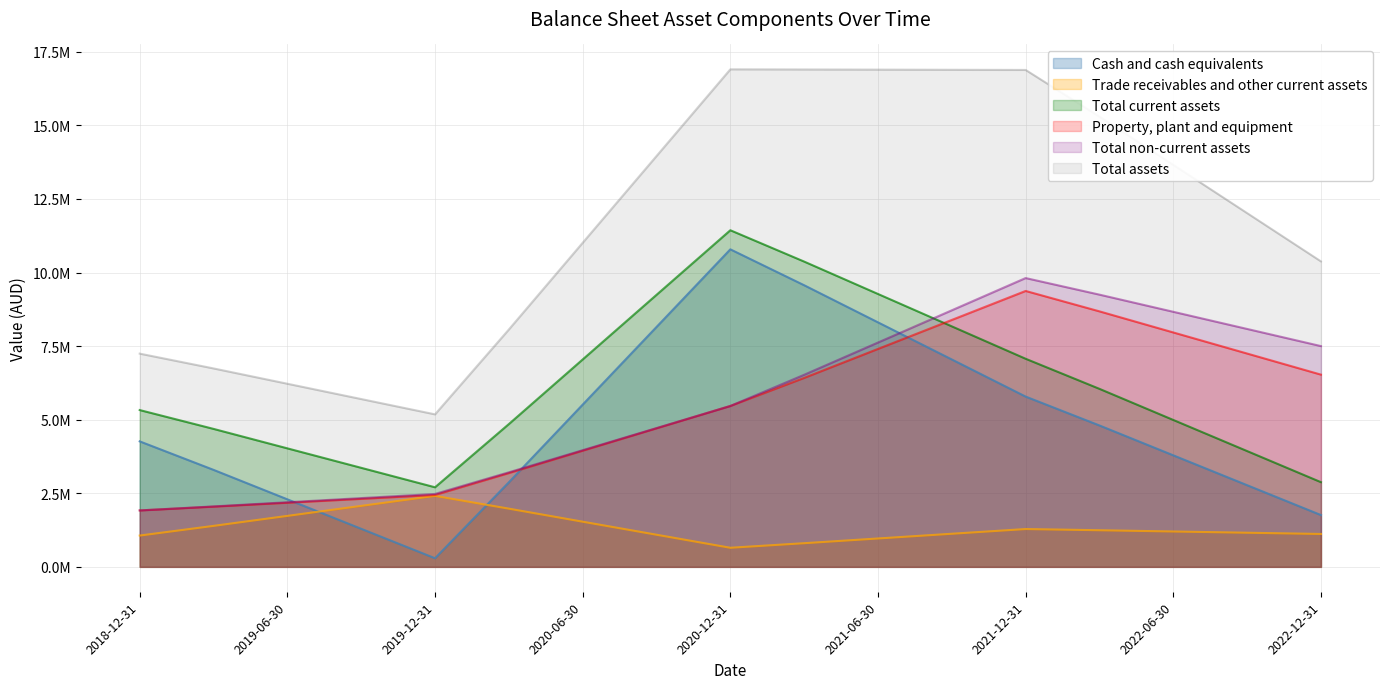

Reading right to left, list all the values displayed in this chart.

Cash and cash equivalents: 2022-12-31=1760052.0	2022-09-30=2774604.3	2022-06-30=3789156.6	2022-03-30=4803708.9	2021-12-31=5785178.0	2021-09-30=7046154.0	2021-06-30=8307129.9	2021-03-30=9568105.8	2020-12-31=10787963.0	2020-09-30=8149782.6	2020-06-30=5511602.1	2020-03-30=2873421.7	2019-12-31=292593.0	2019-09-30=1293510.9	2019-06-30=2294428.8	2019-03-30=3295346.7	2018-12-31=4263626.0
Trade receivables and other current assets: 2022-12-31=1117733.0	2022-09-30=1159981.2	2022-06-30=1202229.3	2022-03-30=1244477.5	2021-12-31=1285348.0	2021-09-30=1124943.4	2021-06-30=964538.7	2021-03-30=804134.1	2020-12-31=648960.0	2020-09-30=1091964.1	2020-06-30=1534968.3	2020-03-30=1977972.4	2019-12-31=2411346.0	2019-09-30=2071699.9	2019-06-30=1732053.8	2019-03-30=1392407.7	2018-12-31=1063837.0
Total current assets: 2022-12-31=2877785.0	2022-09-30=3934585.5	2022-06-30=4991385.9	2022-03-30=6048186.4	2021-12-31=7070526.0	2021-09-30=8171097.3	2021-06-30=9271668.6	2021-03-30=10372239.9	2020-12-31=11436923.0	2020-09-30=9241746.7	2020-06-30=7046570.4	2020-03-30=4851394.1	2019-12-31=2703939.0	2019-09-30=3365210.8	2019-06-30=4026482.6	2019-03-30=4687754.4	2018-12-31=5327463.0
Property, plant and equipment: 2022-12-31=6531332.0	2022-09-30=7247910.9	2022-06-30=7964489.8	2022-03-30=8681068.8	2021-12-31=9374281.0	2021-09-30=8389428.8	2021-06-30=7404576.6	2021-03-30=6419724.4	2020-12-31=5466987.0	2020-09-30=4706837.5	2020-06-30=3946688.0	2020-03-30=3186538.5	2019-12-31=2442914.0	2019-09-30=2310546.7	2019-06-30=2178179.3	2019-03-30=2045812.0	2018-12-31=1917761.0
Total non-current assets: 2022-12-31=7500968.0	2022-09-30=8083621.6	2022-06-30=8666275.3	2022-03-30=9248928.9	2021-12-31=9812583.0	2021-09-30=8717254.7	2021-06-30=7621926.4	2021-03-30=6526598.1	2020-12-31=5466987.0	2020-09-30=4715696.4	2020-06-30=3964405.8	2020-03-30=3213115.2	2019-12-31=2478157.0	2019-09-30=2336906.5	2019-06-30=2195656.0	2019-03-30=2054405.5	2018-12-31=1917761.0
Total assets: 2022-12-31=10378753.0	2022-09-30=12018207.1	2022-06-30=13657661.2	2022-03-30=15297115.3	2021-12-31=16883109.0	2021-09-30=16888352.0	2021-06-30=16893595.0	2021-03-30=16898838.0	2020-12-31=16903910.0	2020-09-30=13957443.1	2020-06-30=11010976.2	2020-03-30=8064509.3	2019-12-31=5182096.0	2019-09-30=5702117.3	2019-06-30=6222138.6	2019-03-30=6742159.9	2018-12-31=7245224.0